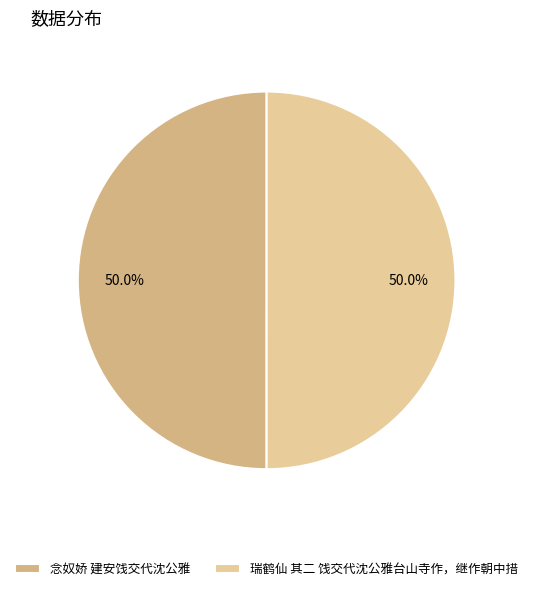

To the nearest percent, what is the average slice percentage?

50%